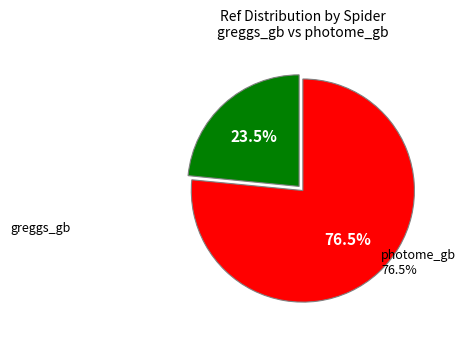

Is there a majority slice in this chart?

Yes